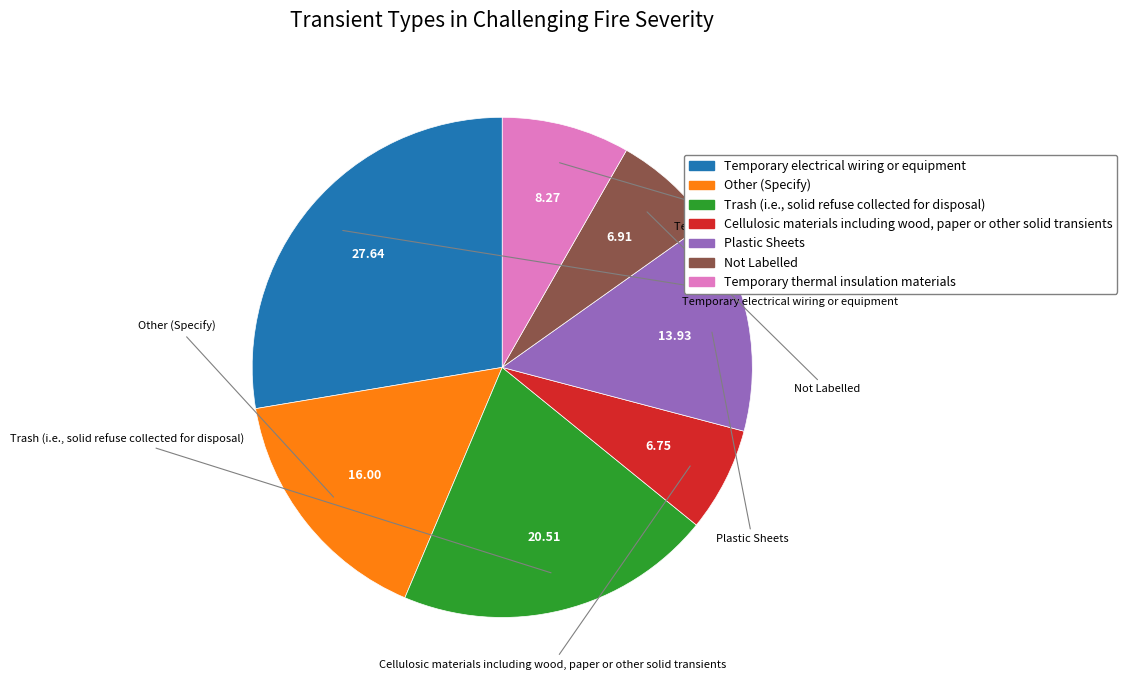

Combined, do Temporary thermal insulation materials and Not Labelled account for over 50%?

No